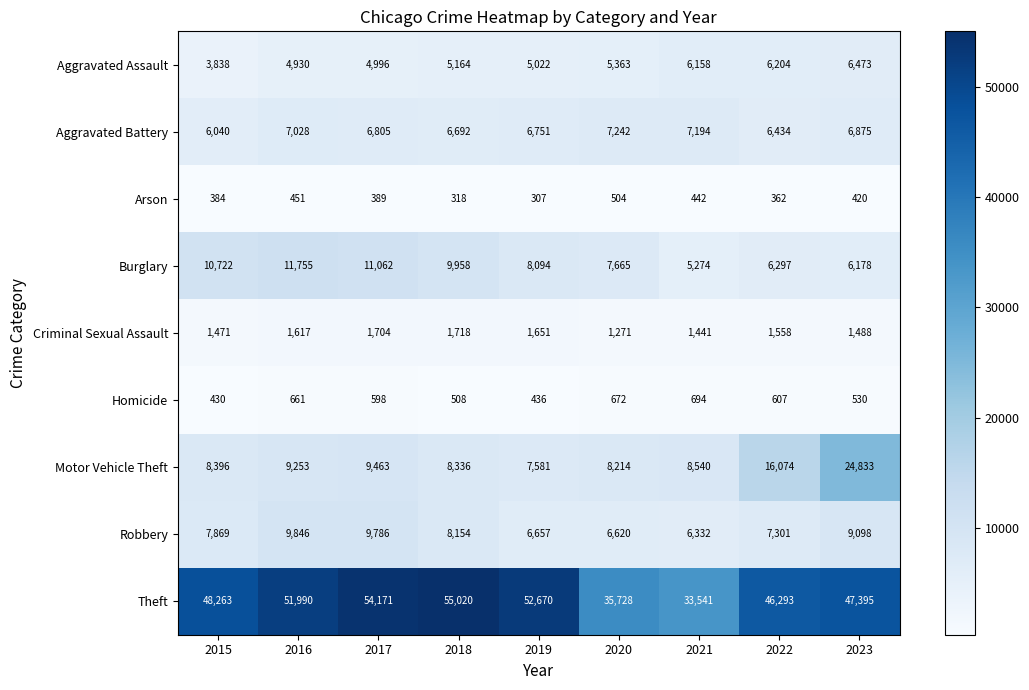

At how many categories does at least one series exceed 13676?

9